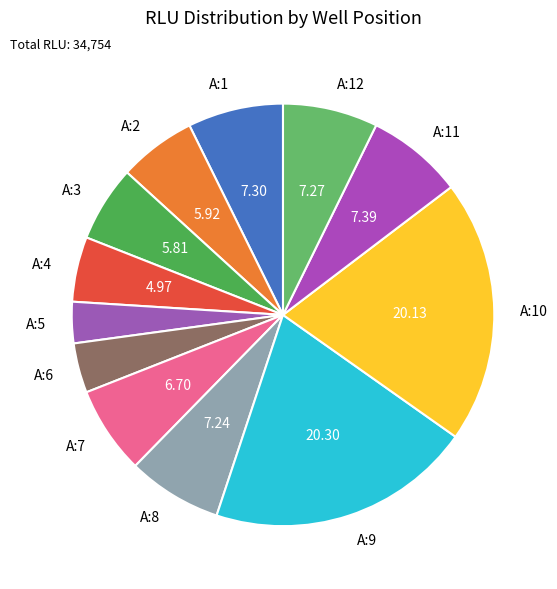

Combined, do A:10 and A:3 account for over 50%?

No